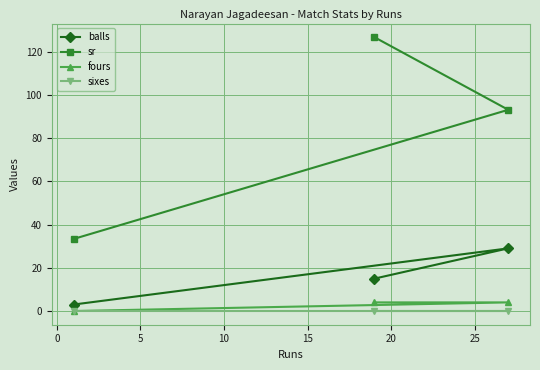

Which series has the largest range (max minus min)?

sr